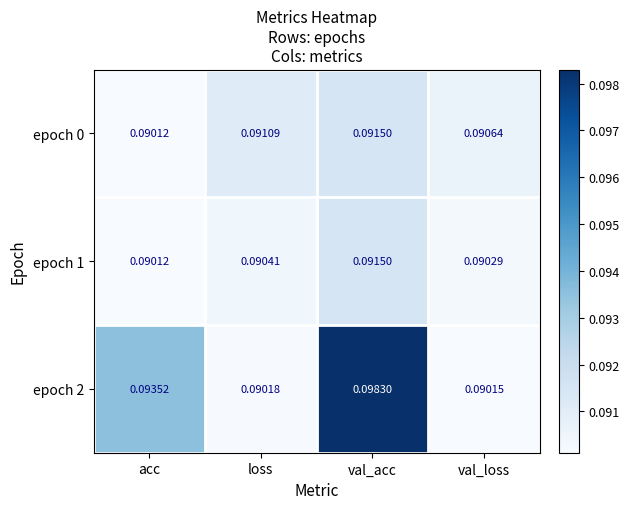

Where is epoch 2 nearest to the value 0?

val_loss